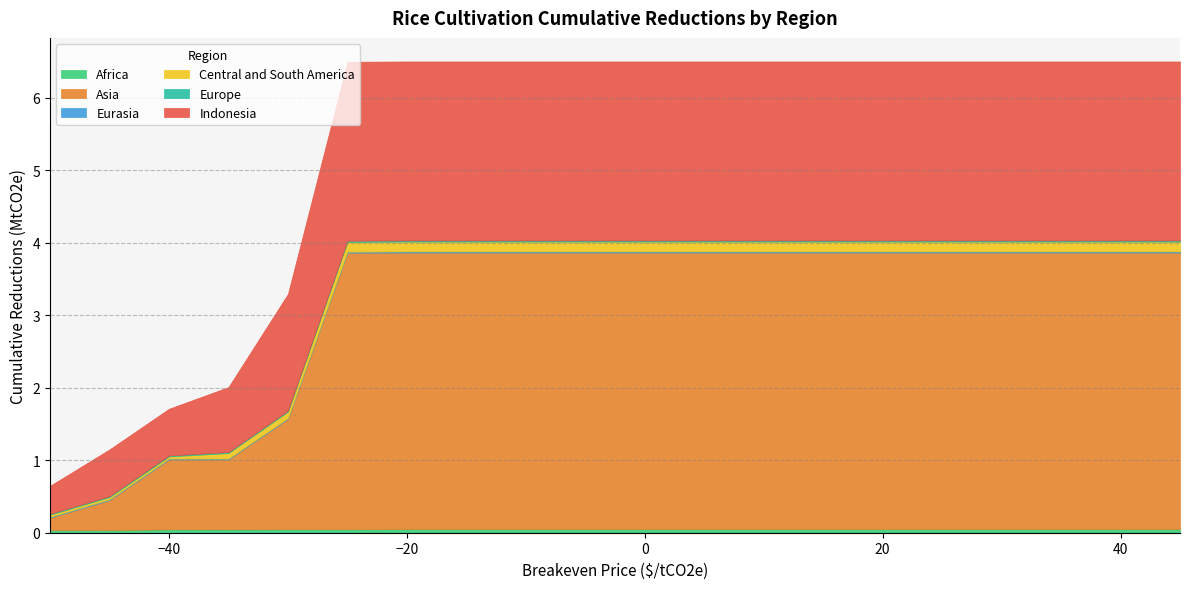

What is the sum of all Eurasia values?

0.3